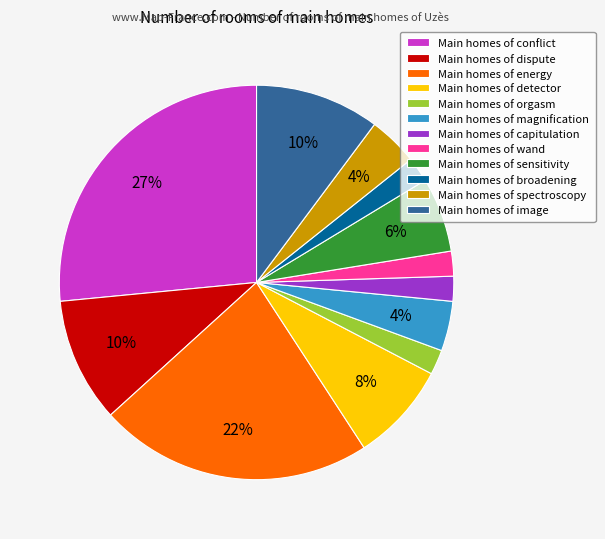

Is there any slice that represents more than half of the pie?

No